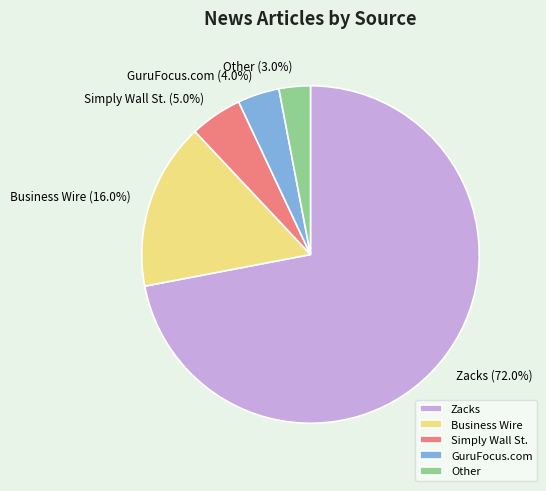

Which category has the biggest portion of the pie?

Zacks